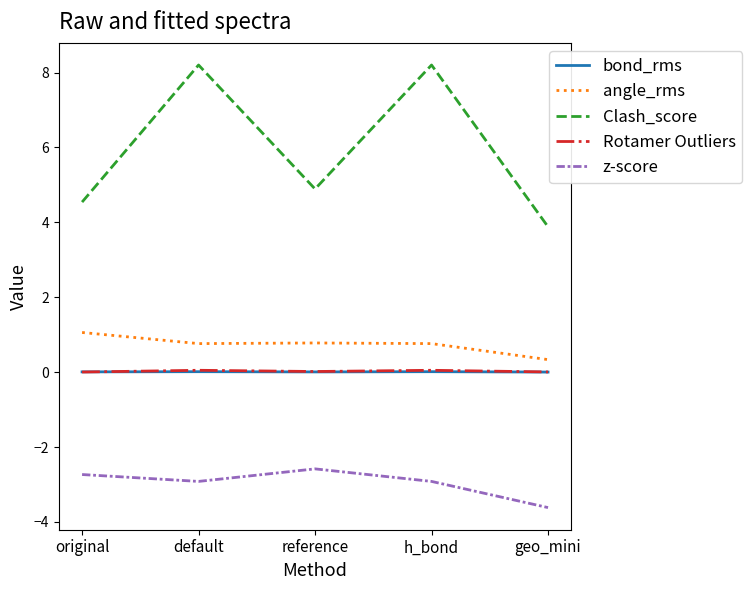

What is the spread (max minus min) of values at geo_mini?

7.5